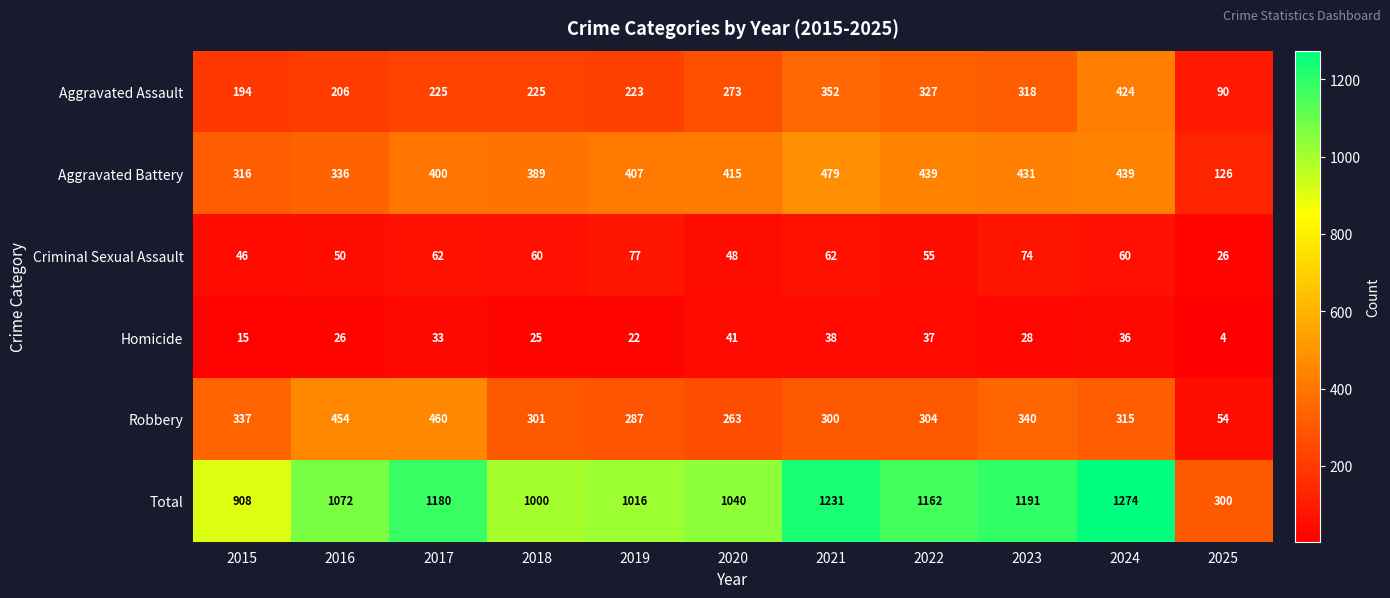

What is the greatest value displayed?

1274